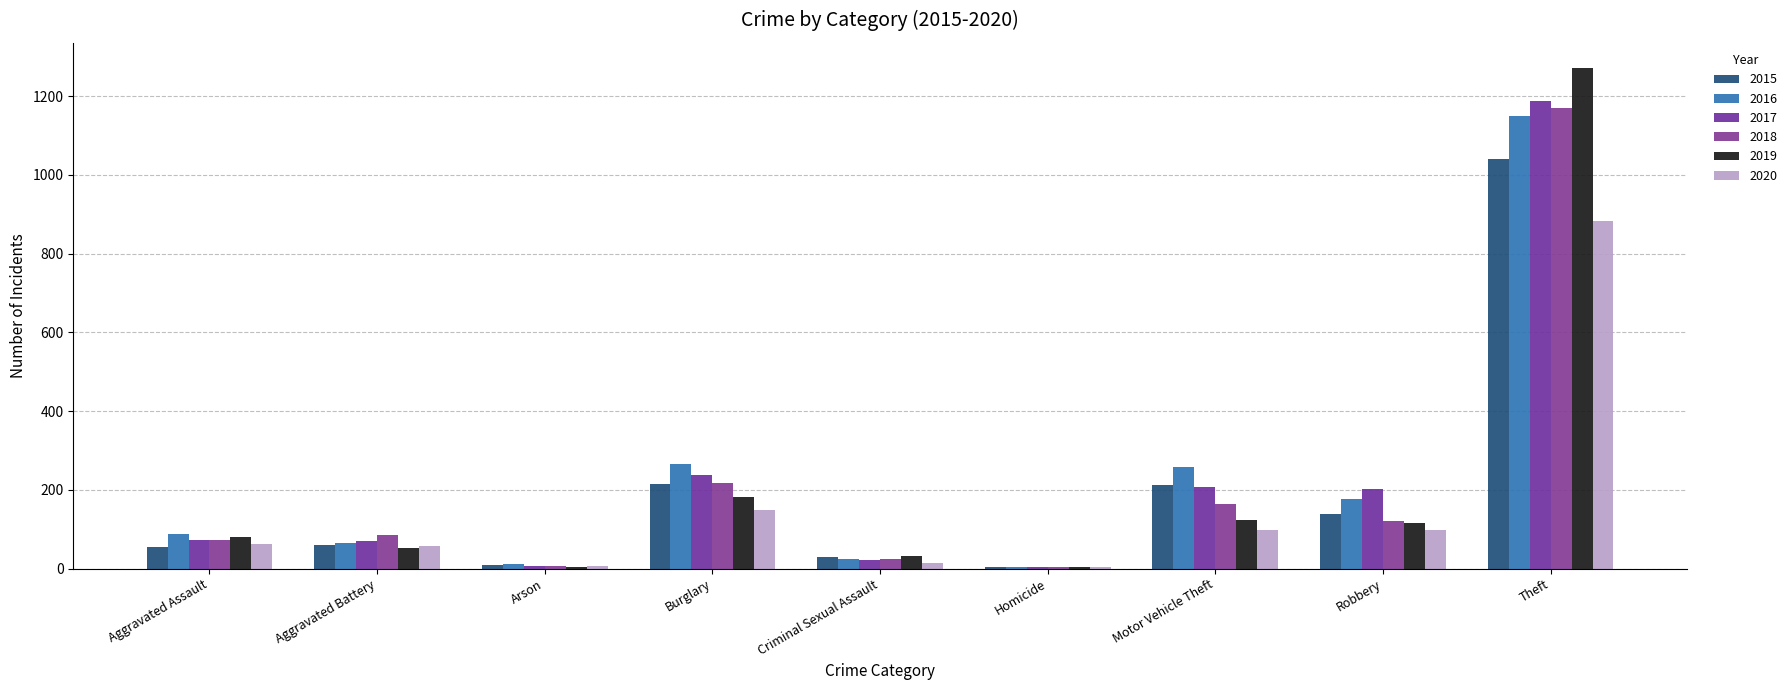

Between Aggravated Assault and Theft, which series saw the biggest shift?

2019